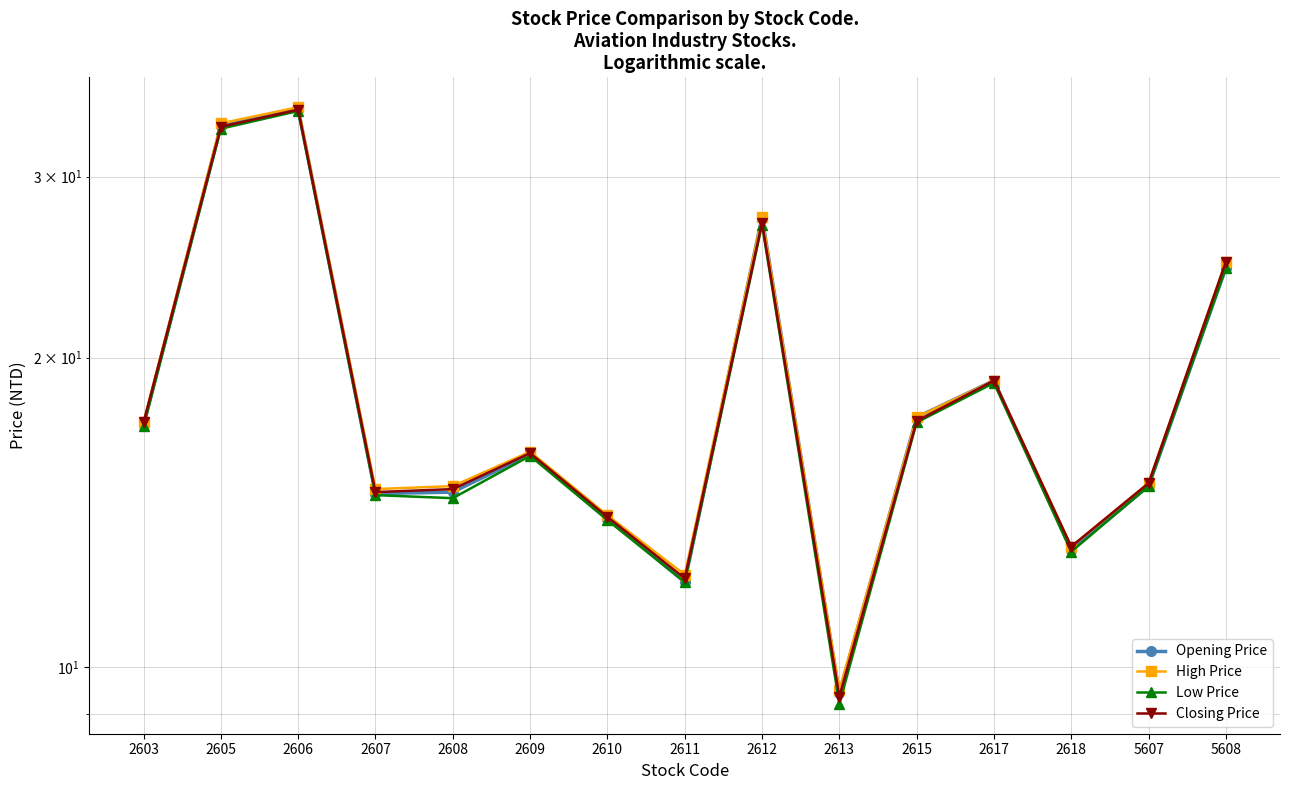

How many values in the Closing Price series exceed 16?

8